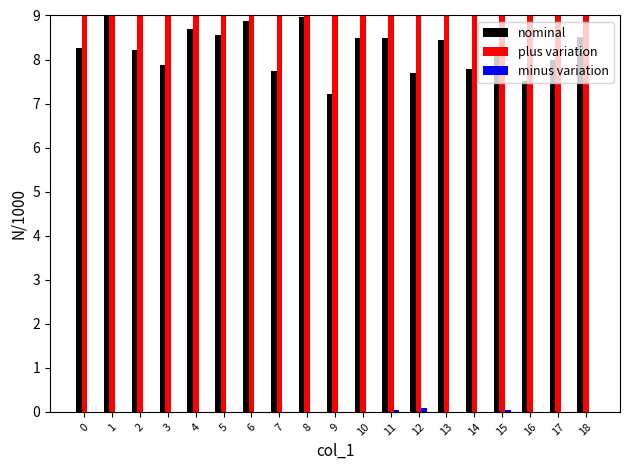

Reading right to left, what are all the values shown in this chart?

nominal: 18=8.5	17=8.0	16=7.5	15=8.1	14=7.8	13=8.4	12=7.7	11=8.5	10=8.5	9=7.2	8=9.0	7=7.7	6=8.9	5=8.6	4=8.7	3=7.9	2=8.2	1=9.4	0=8.3
plus variation: 18=13.2	17=13.7	16=14.2	15=13.6	14=14.0	13=13.3	12=14.0	11=13.2	10=13.2	9=14.5	8=12.8	7=14.0	6=12.9	5=13.1	4=13.0	3=13.9	2=13.5	1=12.3	0=13.5
minus variation: 18=0.0	17=0.0	16=0.0	15=0.0	14=0.0	13=0.0	12=0.1	11=0.0	10=0.0	9=0.0	8=0.0	7=0.0	6=0.0	5=0.0	4=0.0	3=0.0	2=0.0	1=0.0	0=0.0